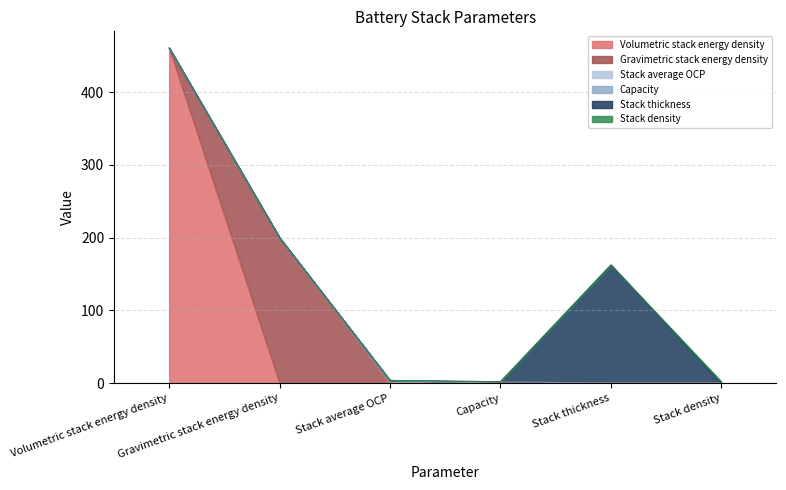

Reading left to right, what are all the values shown in this chart?

Volumetric stack energy density: Volumetric stack energy density=460.5	Gravimetric stack energy density=0.0	Stack average OCP=0.0	Capacity=0.0	Stack thickness=0.0	Stack density=0.0
Gravimetric stack energy density: Volumetric stack energy density=0.0	Gravimetric stack energy density=199.8	Stack average OCP=0.0	Capacity=0.0	Stack thickness=0.0	Stack density=0.0
Stack average OCP: Volumetric stack energy density=0.0	Gravimetric stack energy density=0.0	Stack average OCP=3.8	Capacity=0.0	Stack thickness=0.0	Stack density=0.0
Capacity: Volumetric stack energy density=0.0	Gravimetric stack energy density=0.0	Stack average OCP=0.0	Capacity=2.0	Stack thickness=0.0	Stack density=0.0
Stack thickness: Volumetric stack energy density=0.0	Gravimetric stack energy density=0.0	Stack average OCP=0.0	Capacity=0.0	Stack thickness=162.5	Stack density=0.0
Stack density: Volumetric stack energy density=0.0	Gravimetric stack energy density=0.0	Stack average OCP=0.0	Capacity=0.0	Stack thickness=0.0	Stack density=2.3